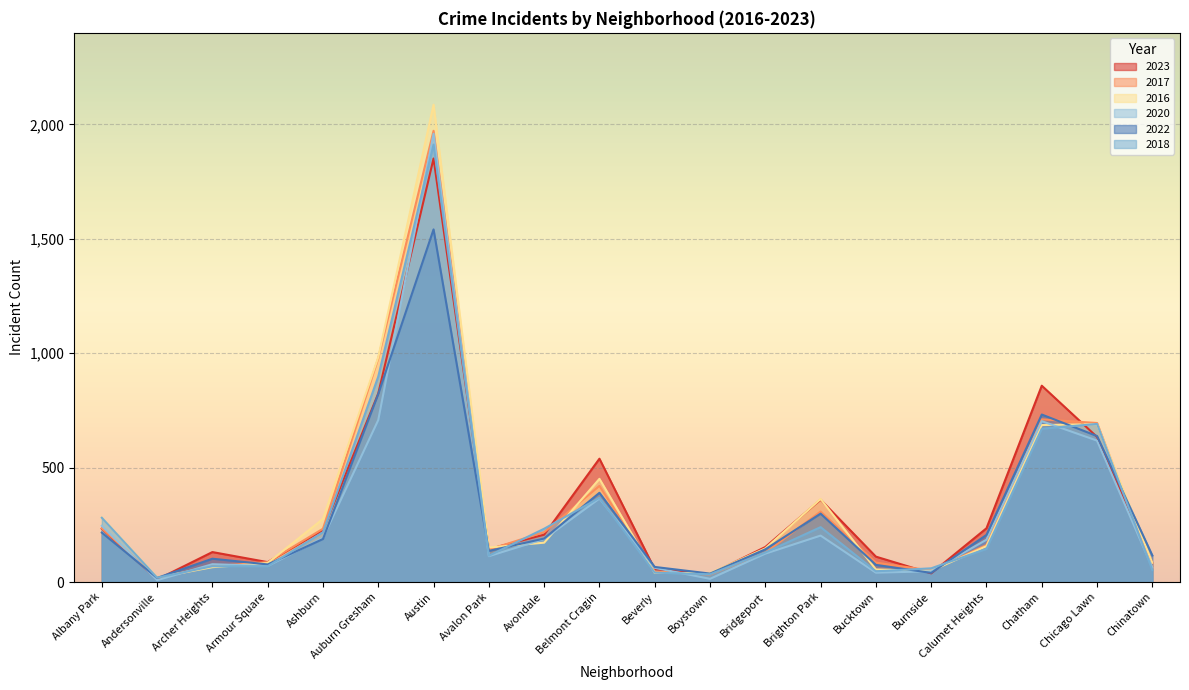

What is the label of the 7th point from the left?

Austin